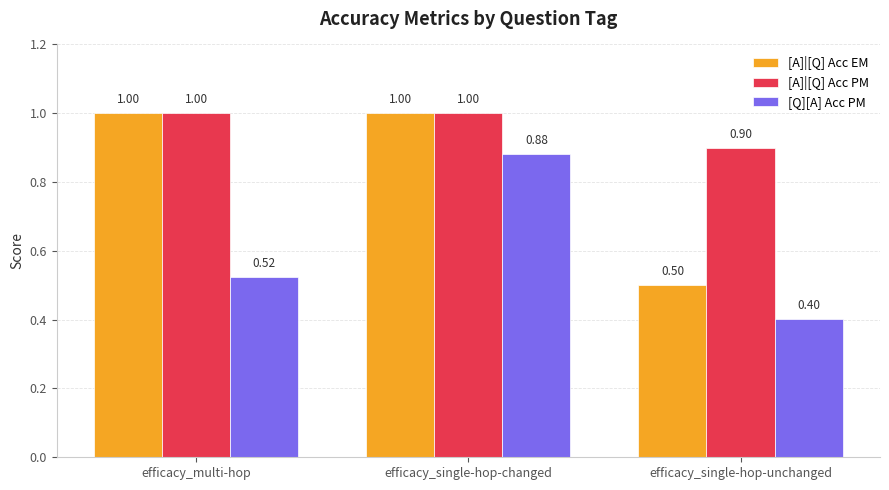

Reading left to right, extract all data points from this chart.

[A]|[Q] Acc EM: 1.0	1.0	0.5
[A]|[Q] Acc PM: 1.0	1.0	0.9
[Q][A] Acc PM: 0.5	0.9	0.4